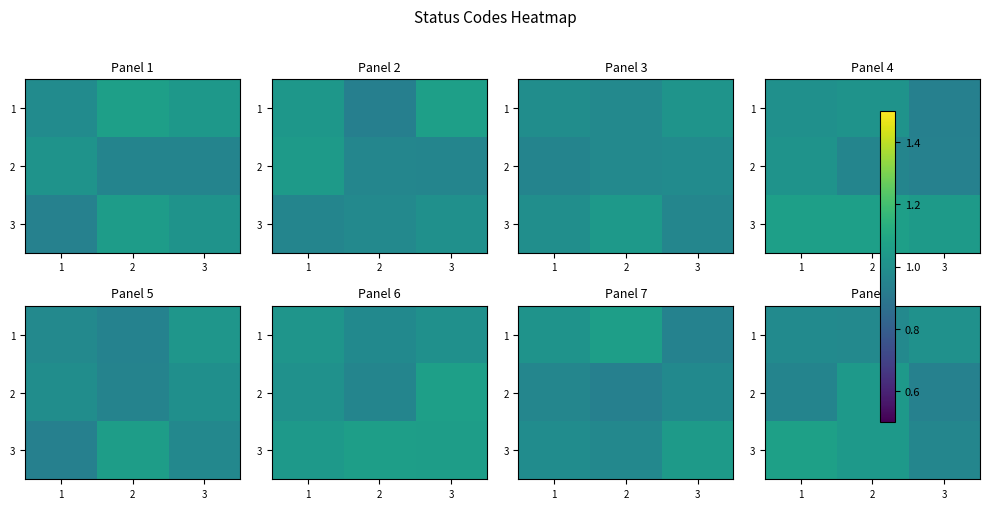

At which category is the sum across all series the highest?

2